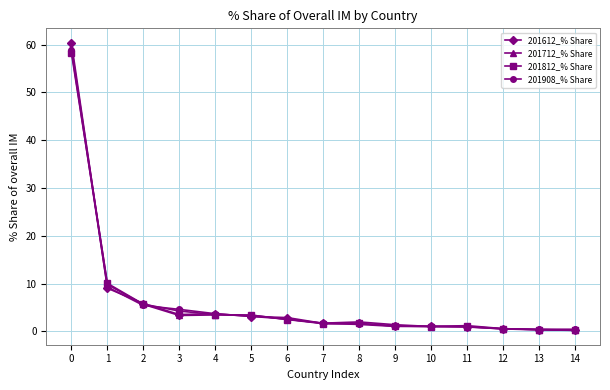

List the series in order of their overall mean, lowest first.

201908_% Share, 201812_% Share, 201712_% Share, 201612_% Share